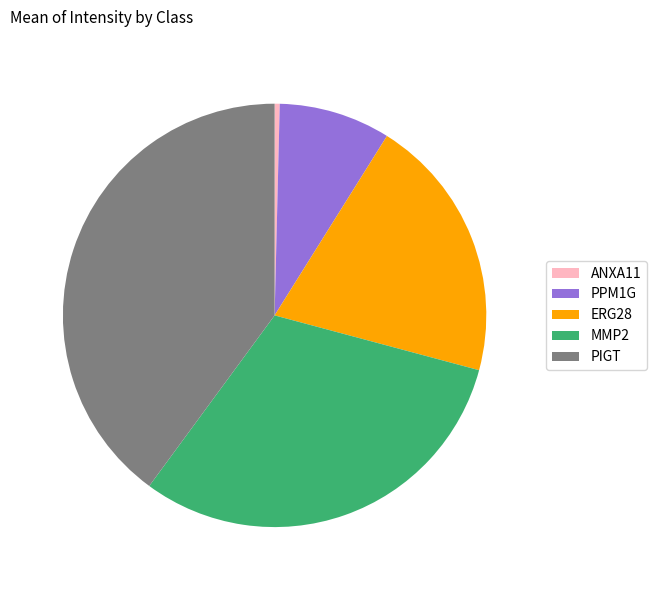

Is the sum of PIGT and ANXA11 greater than half?

No